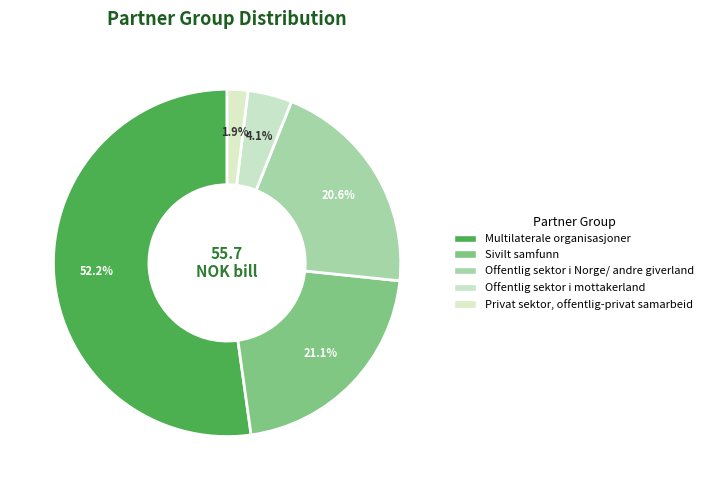

What is the change in value from Offentlig sektor i Norge/ andre giverland to Offentlig sektor i mottakerland?

-9.2